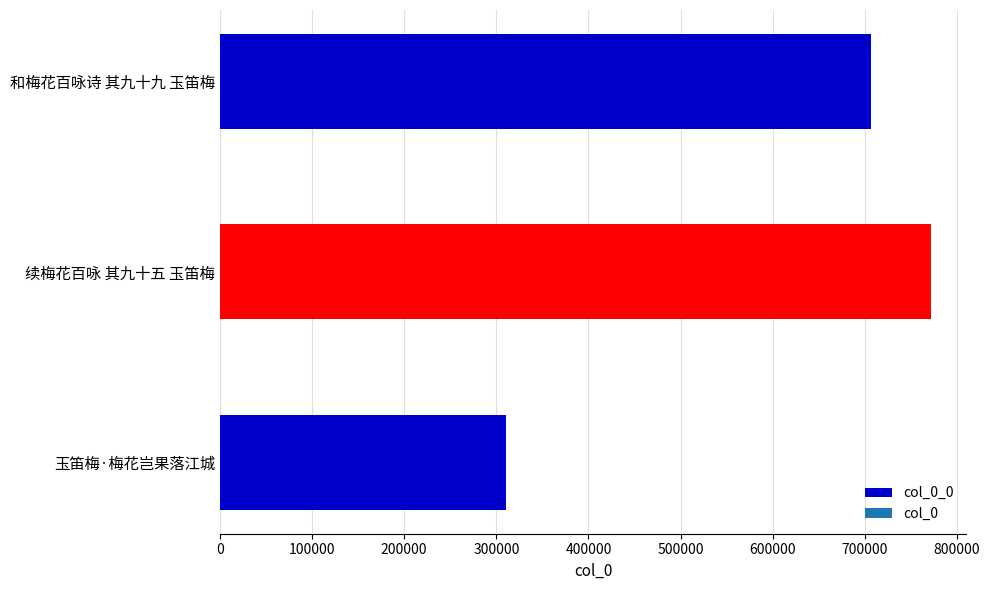

How many data points are less than 707056?

1